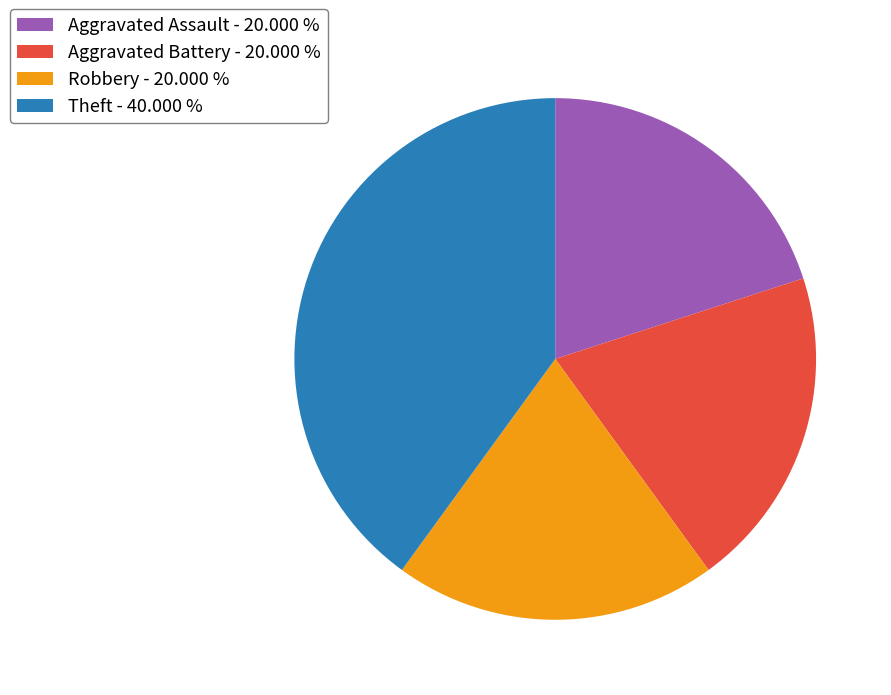

Which slice is the largest?

Theft